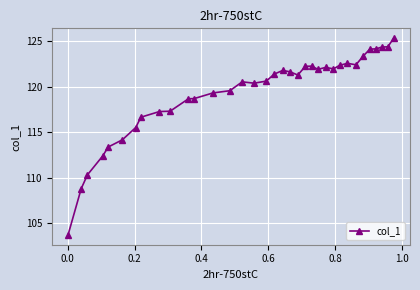

What is the value of the 10th point from the left?

117.3